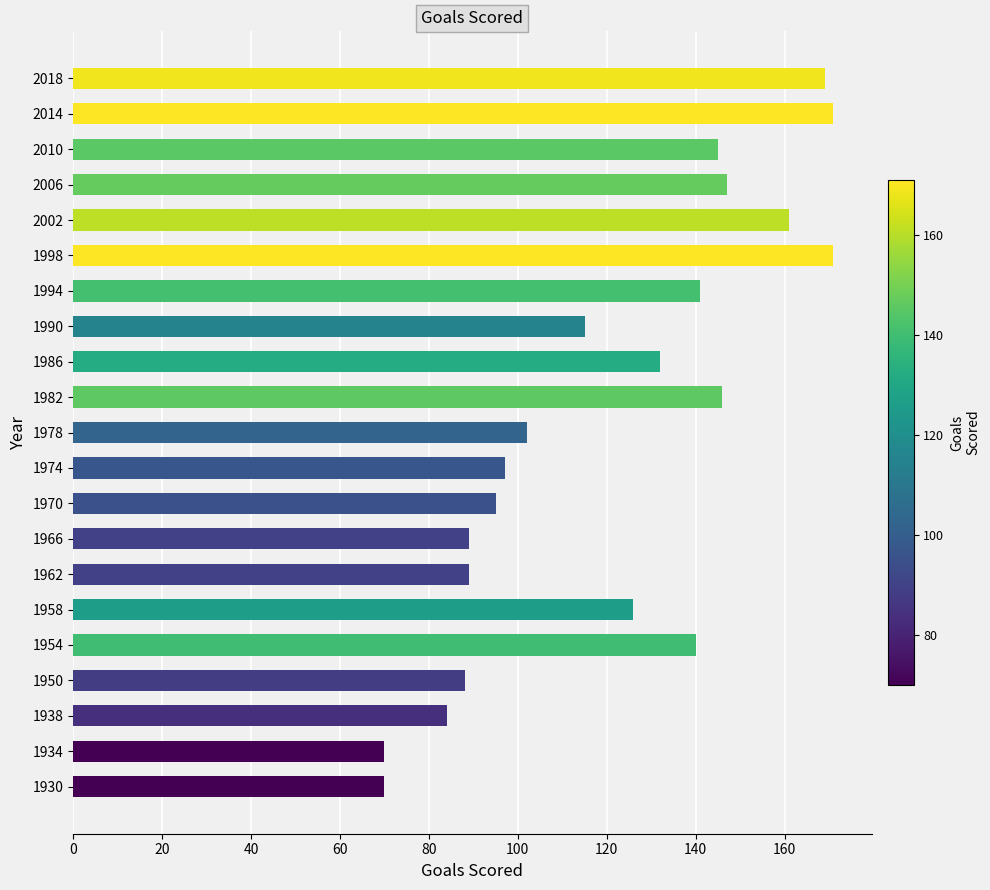

Which has a higher value, 2018 or 1962?

2018